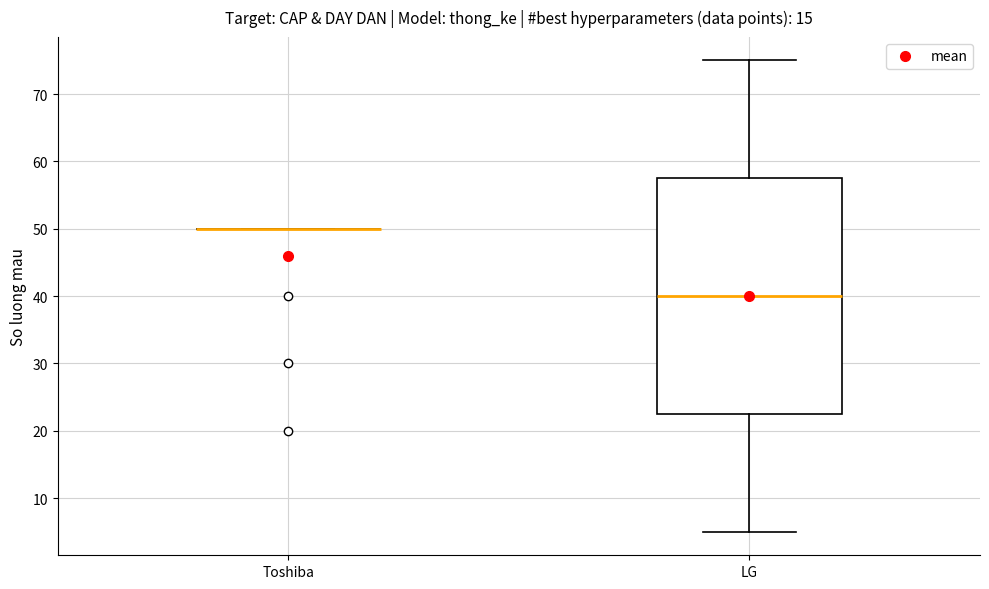

Reading left to right, transcribe this box plot: for each box, give where its median line is, the range the box spans, and where its two whiskers end, as read against the y-axis. The values are not printed on the chart, so give them approximately, as read against the axis.

Toshiba: box collapsed to a line at 50, whiskers 50 to 50
LG: median 40, box 23 to 58, whiskers 5 to 75